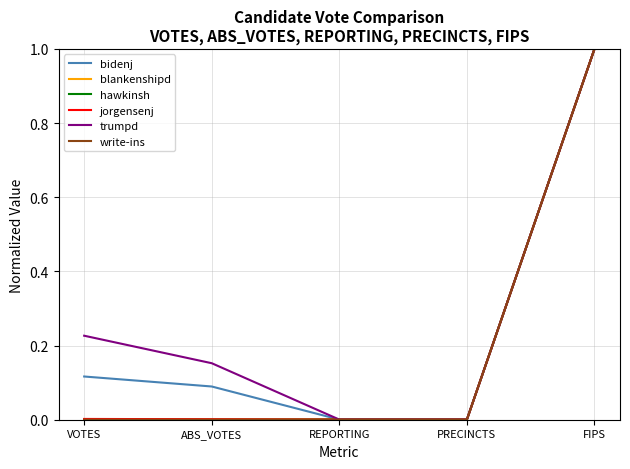

The value of write-ins at ABS_VOTES is -0.7. True or false?

False